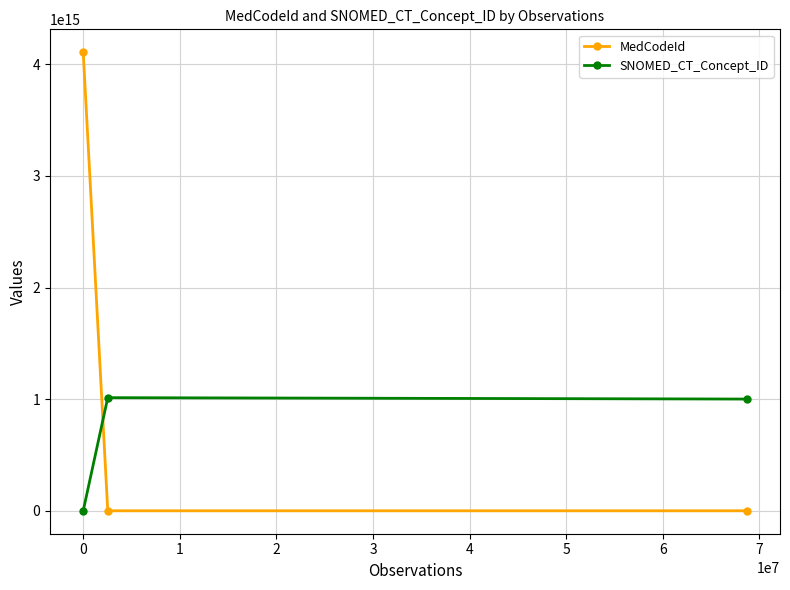

Rank the series by their maximum value, from lowest to highest.

SNOMED_CT_Concept_ID, MedCodeId